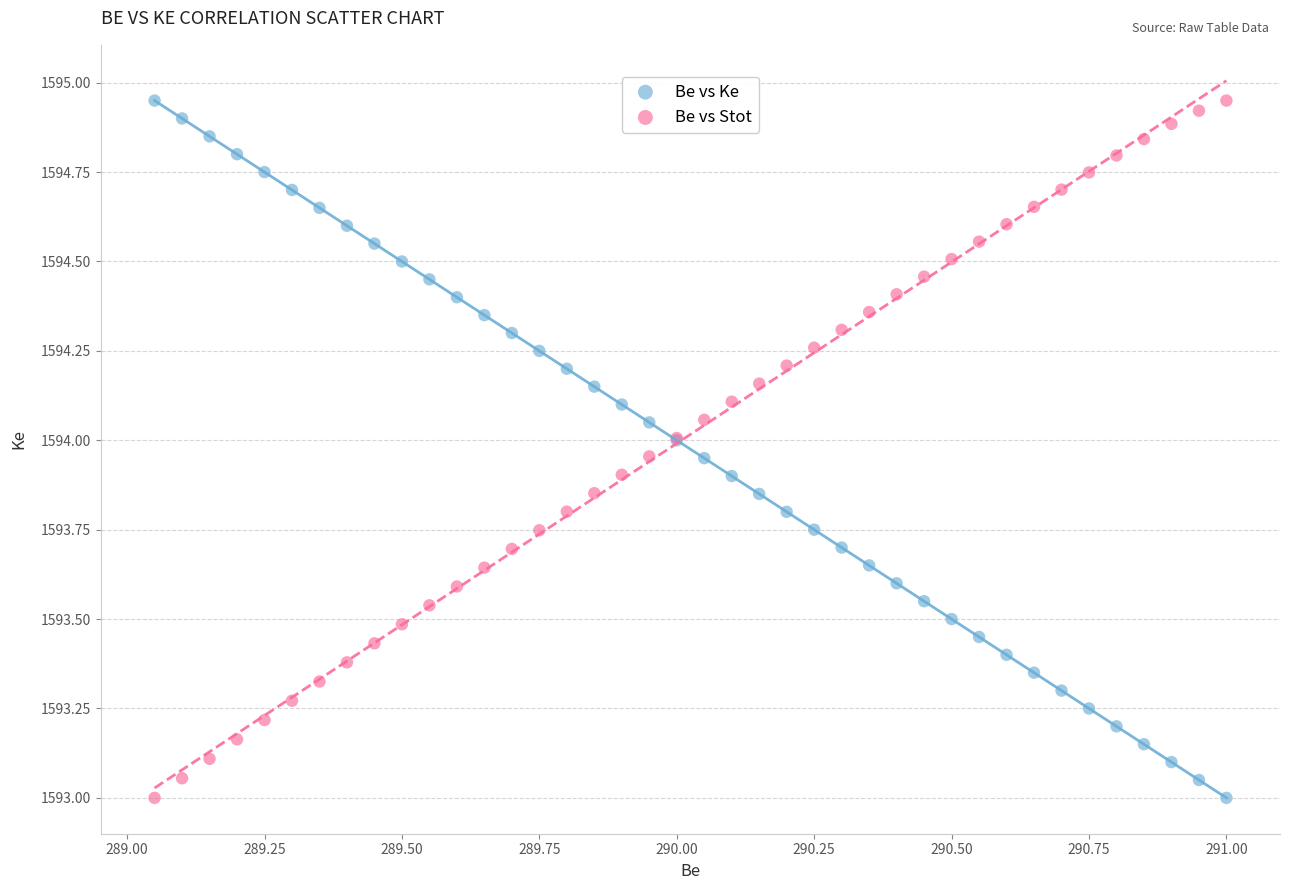

What is the X range (max minus min) for the scatter plot?

1.9